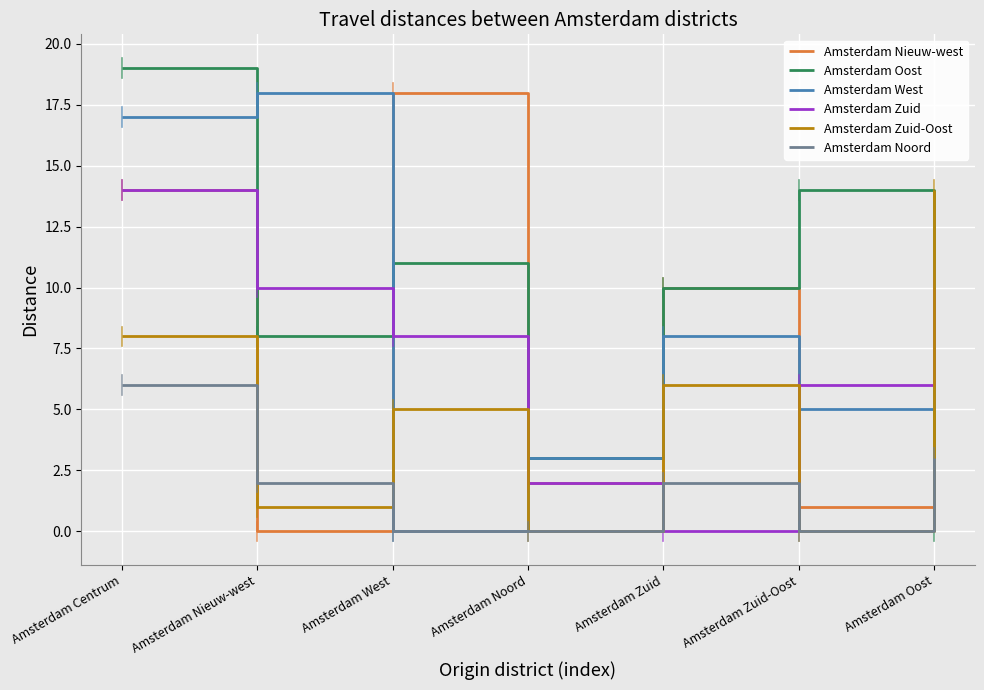

Does the chart display data point markers on the line(s)?

No